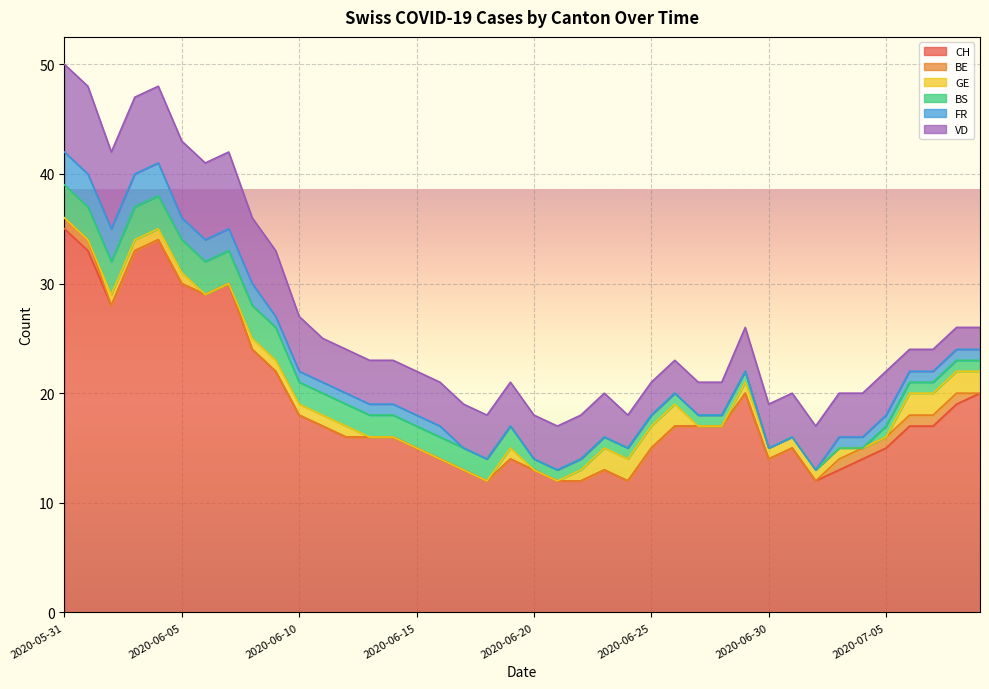

How many categories are shown in the chart?

40